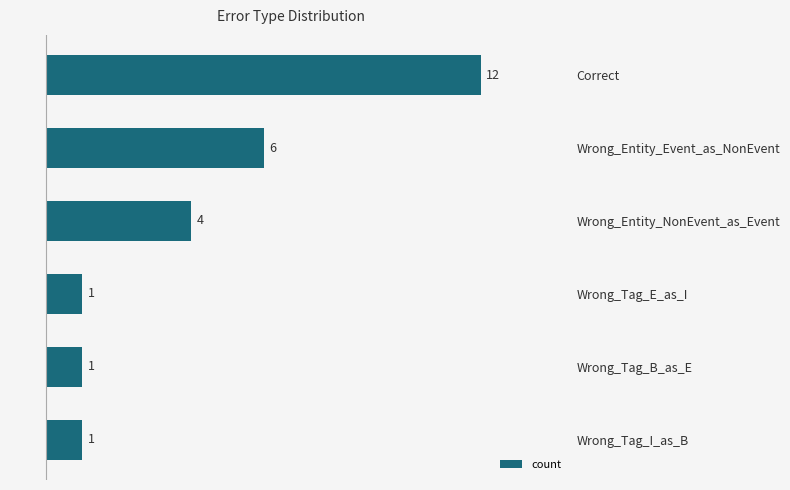

Approximately how many times larger is the value at Wrong_Entity_NonEvent_as_Event compared to Wrong_Entity_Event_as_NonEvent?

0.7